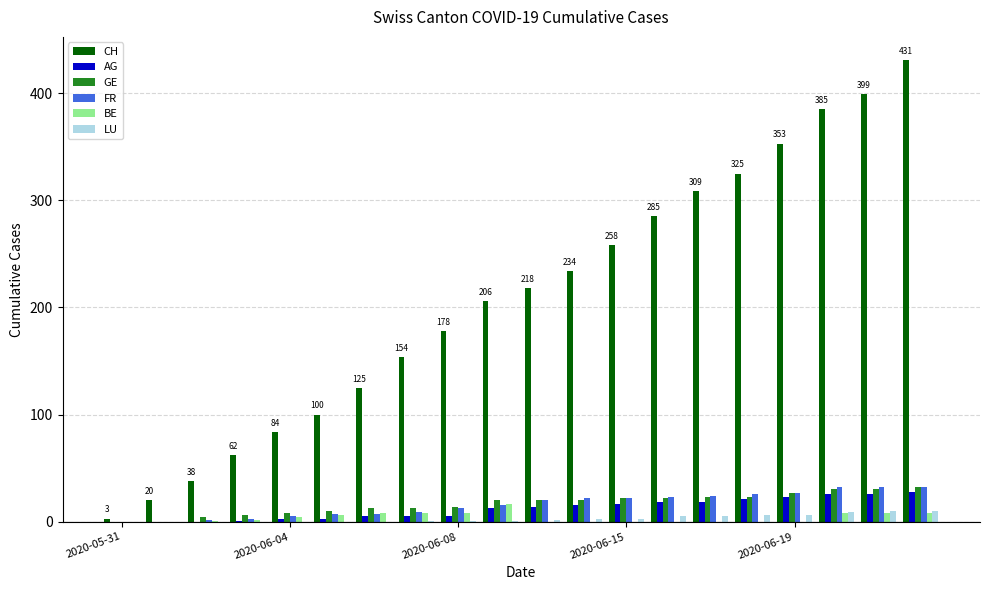

What is the greatest value displayed?

431